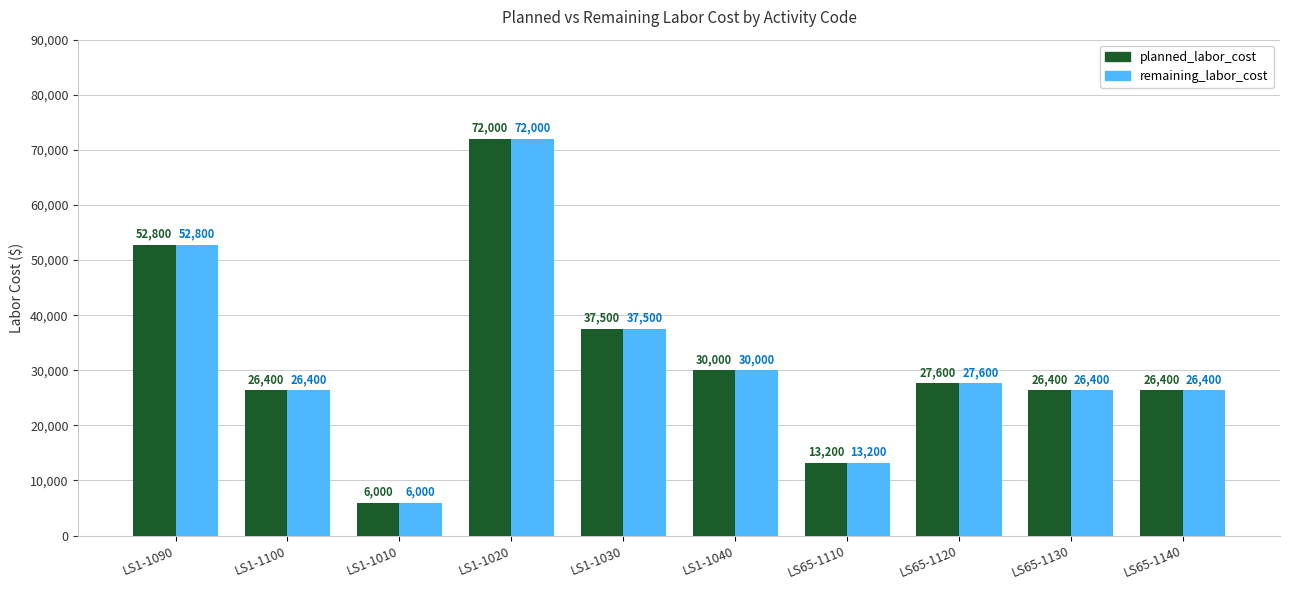

Reading left to right, list all the values displayed in this chart.

planned_labor_cost: LS1-1090=52800	LS1-1100=26400	LS1-1010=6000	LS1-1020=72000	LS1-1030=37500	LS1-1040=30000	LS65-1110=13200	LS65-1120=27600	LS65-1130=26400	LS65-1140=26400
remaining_labor_cost: LS1-1090=52800	LS1-1100=26400	LS1-1010=6000	LS1-1020=72000	LS1-1030=37500	LS1-1040=30000	LS65-1110=13200	LS65-1120=27600	LS65-1130=26400	LS65-1140=26400